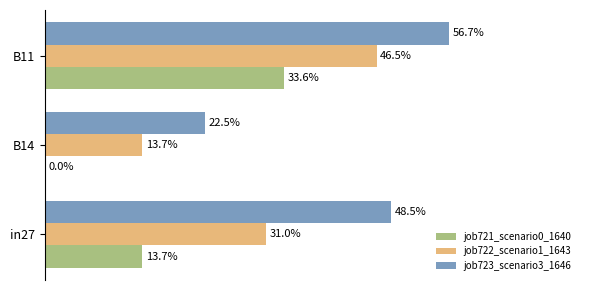

What is the highest value of the job723_scenario3_1646 series?

0.6